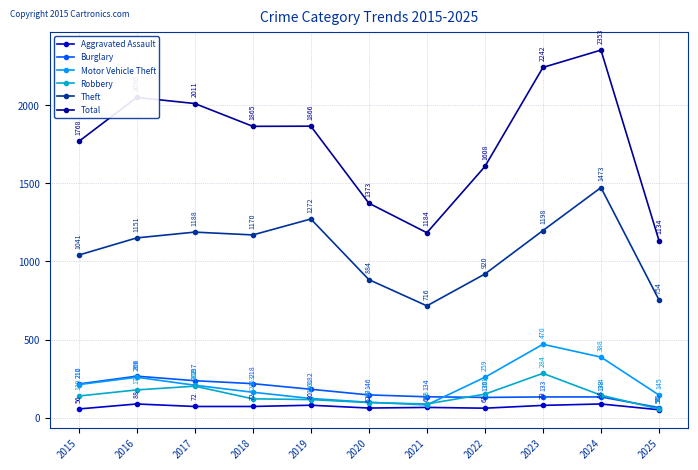

Does the chart display data point markers on the line(s)?

Yes